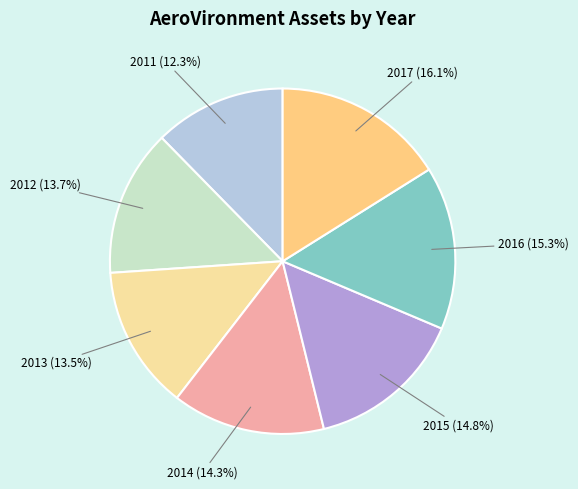

What is the largest slice in the pie chart?

2017